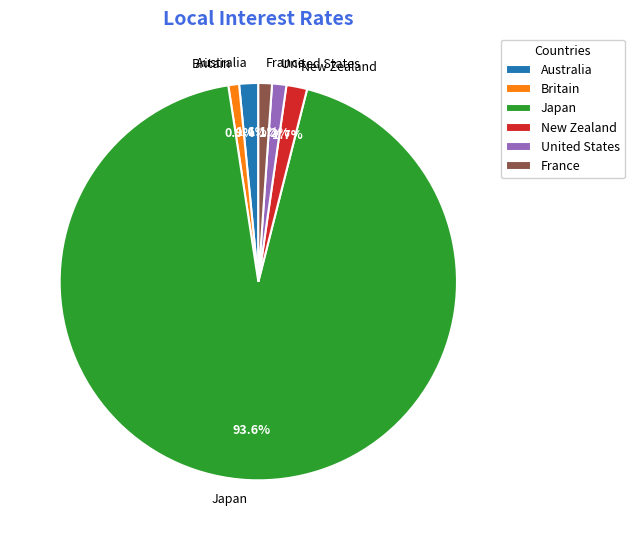

Which slice is the largest?

Japan